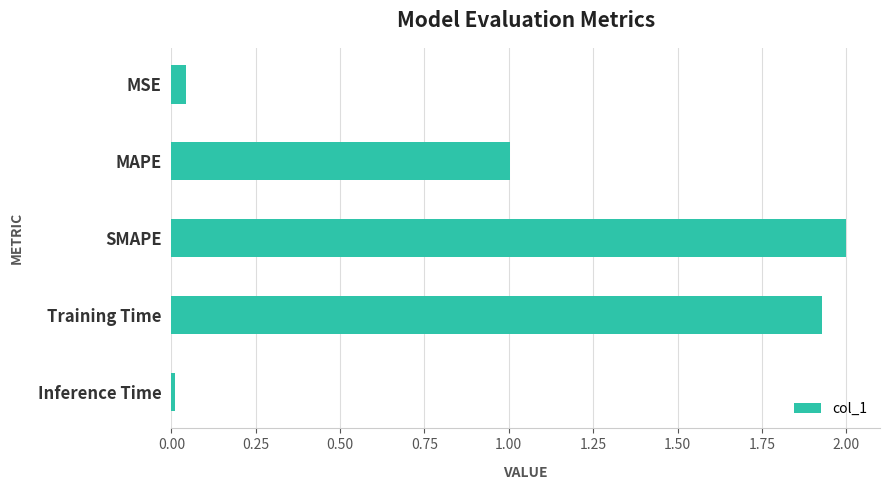

Where is the data nearest to the value 1?

MAPE